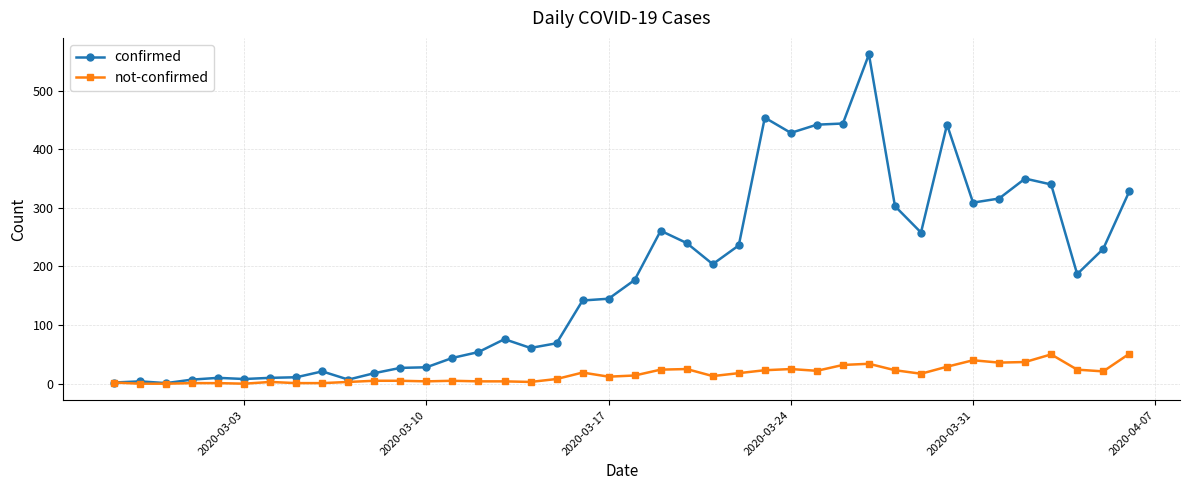

How many lines are shown in the chart?

2